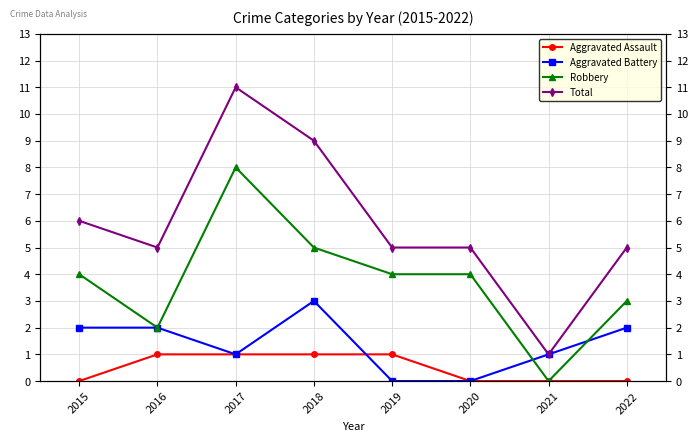

What is the difference between the maximum and second lowest values in the Robbery series?

6